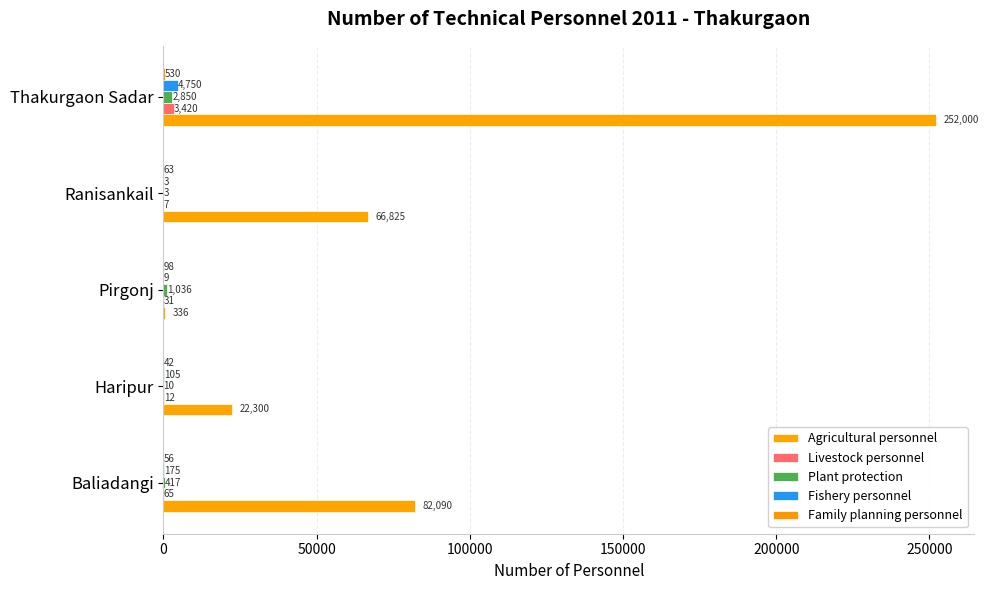

How many categories are shown in the chart?

5